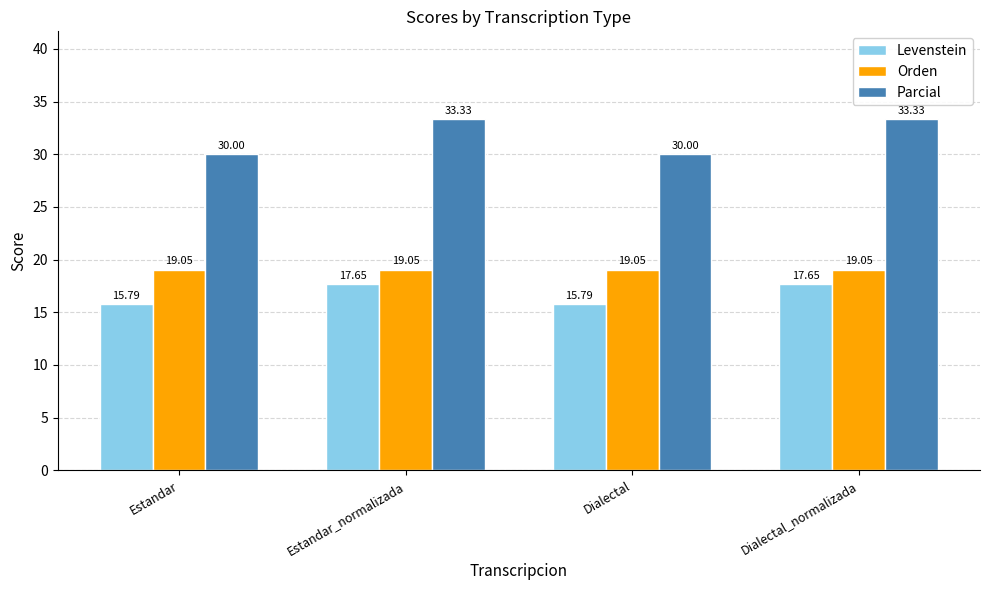

What is the value of the Orden bar at the 2nd from the left?

19.0